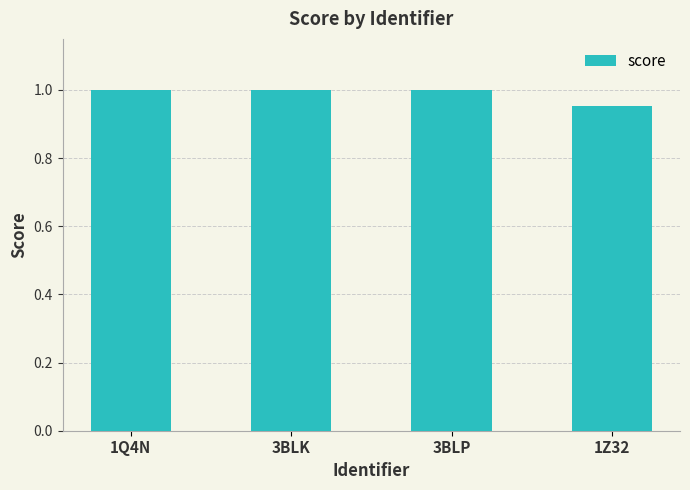

The chart shows a value of 1.0 at 3BLK. True or false?

True